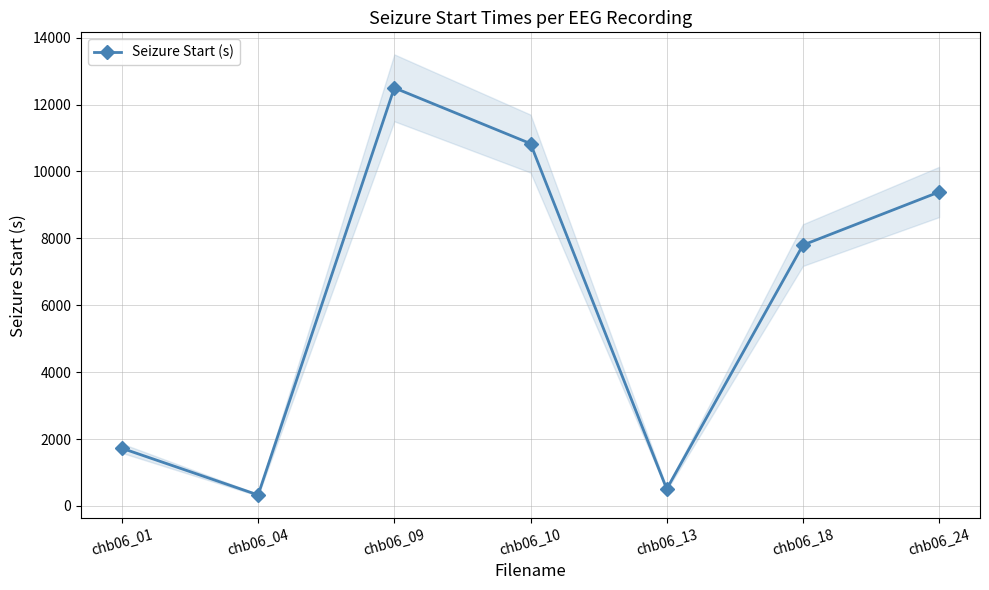

What is the maximum value shown in the chart?

12500